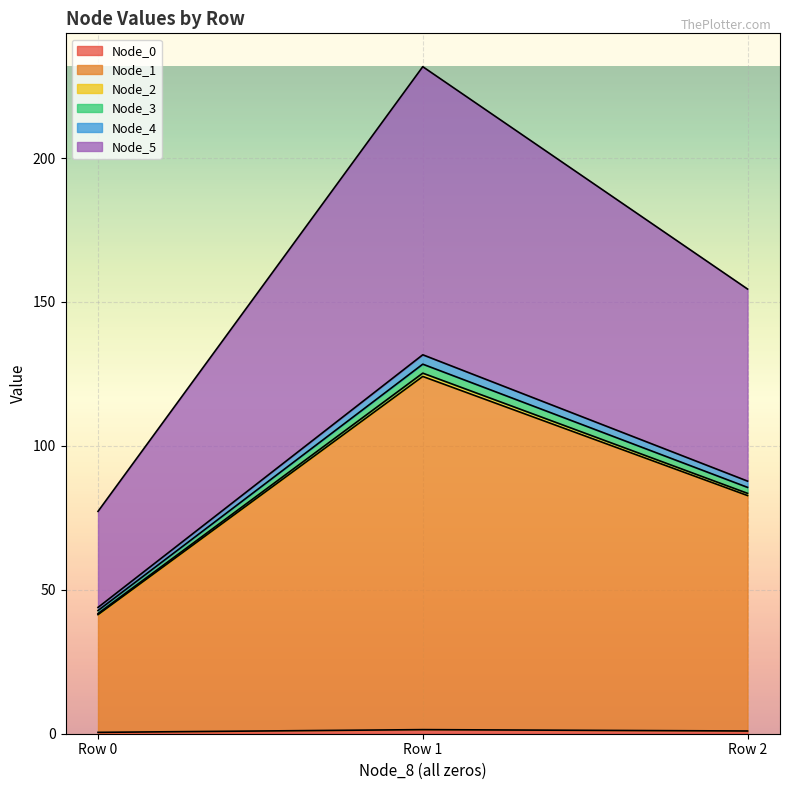

How many categories are shown in the chart?

3